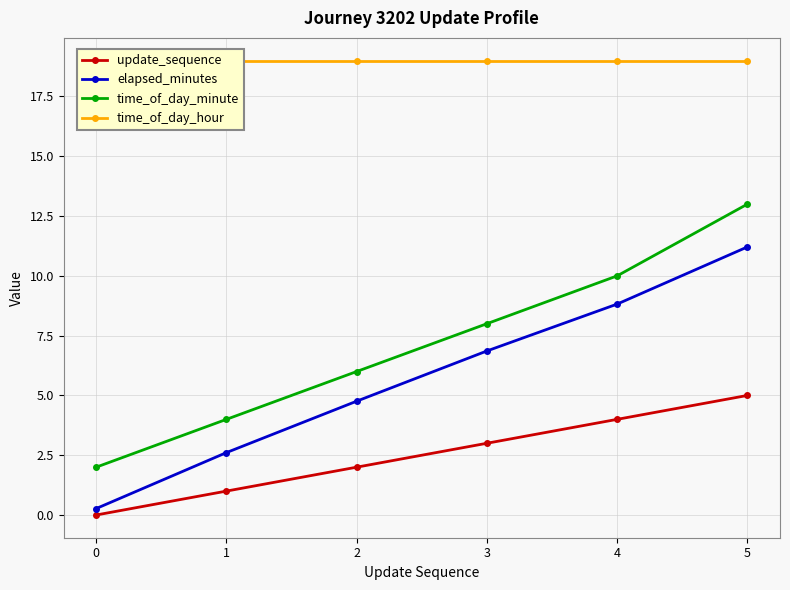

Reading right to left, what are all the values shown in this chart?

update_sequence: 5=5.0	4=4.0	3=3.0	2=2.0	1=1.0	0=0.0
elapsed_minutes: 5=11.2	4=8.8	3=6.9	2=4.8	1=2.6	0=0.3
time_of_day_minute: 5=13.0	4=10.0	3=8.0	2=6.0	1=4.0	0=2.0
time_of_day_hour: 5=19.0	4=19.0	3=19.0	2=19.0	1=19.0	0=19.0